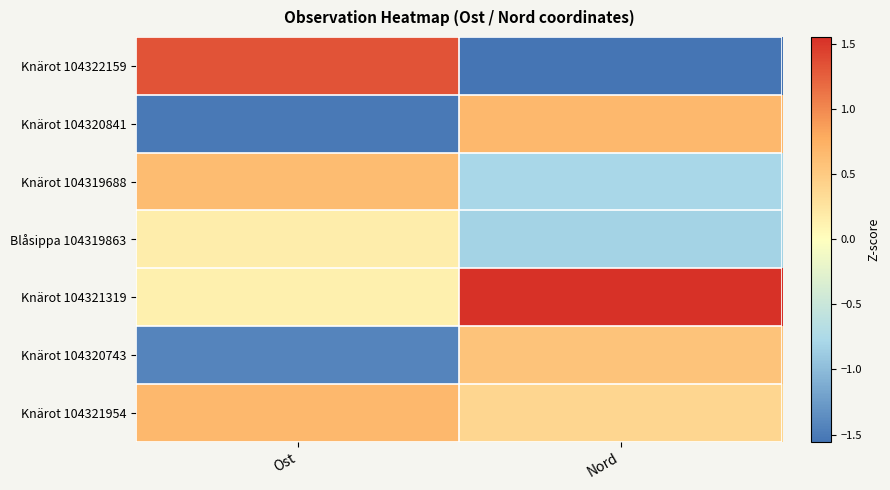

Rank the series by their maximum value, from highest to lowest.

Knärot 104321319, Knärot 104322159, Knärot 104320841, Knärot 104321954, Knärot 104319688, Knärot 104320743, Blåsippa 104319863